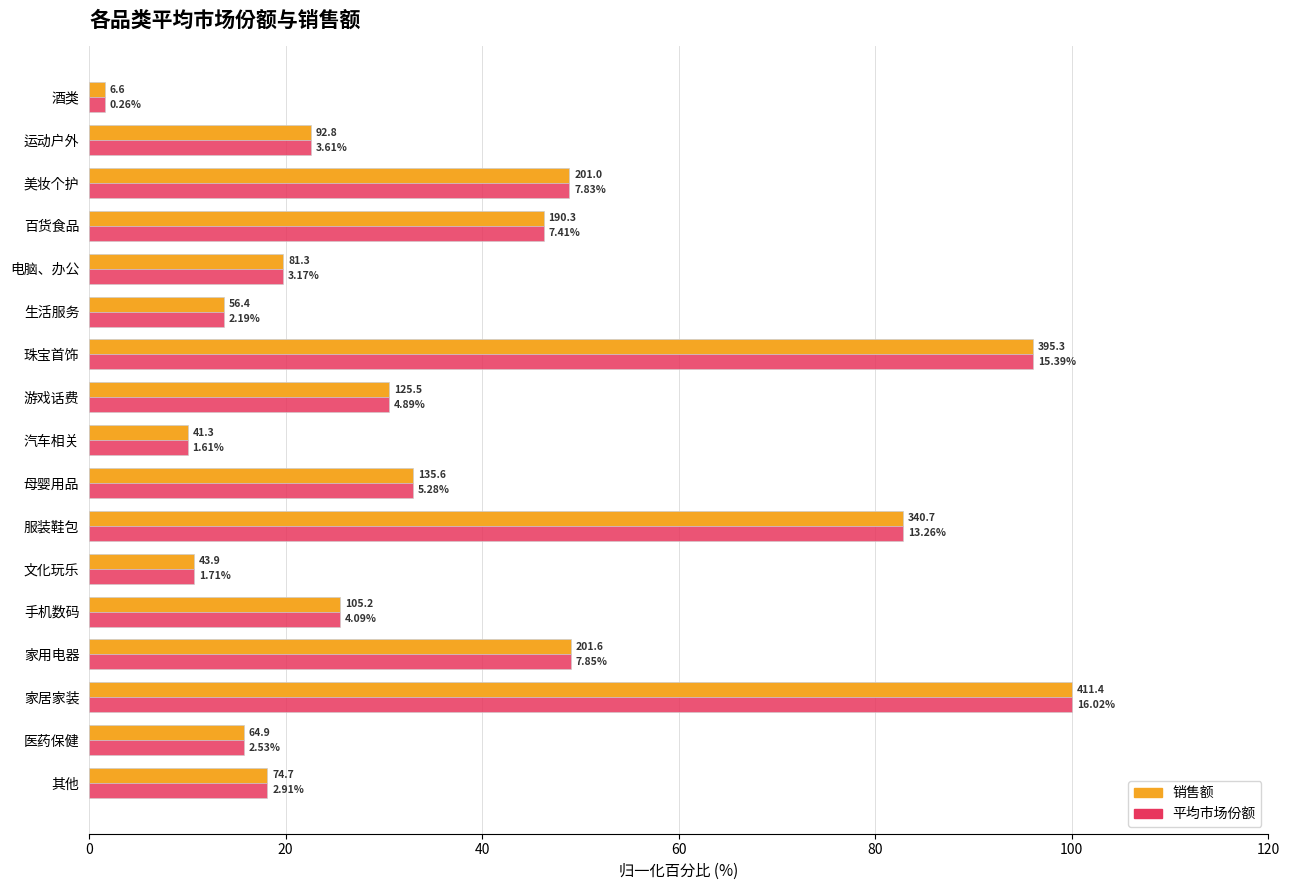

What is the value of the 销售额 (归一化%) bar at the 10th from the left?

30.5